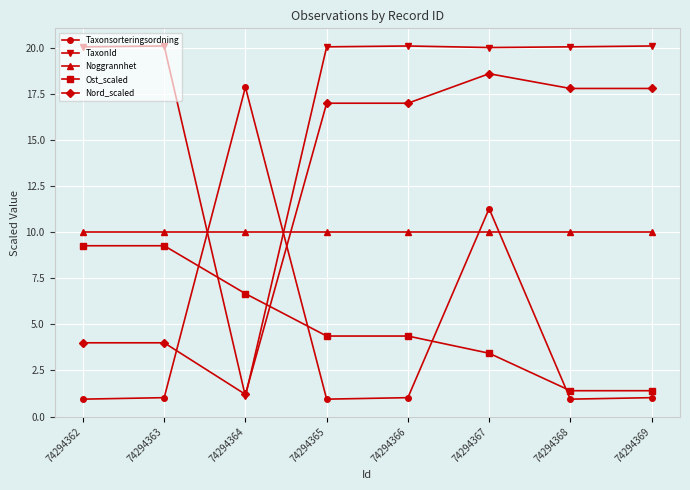

Which series has the widest spread of values?

TaxonId